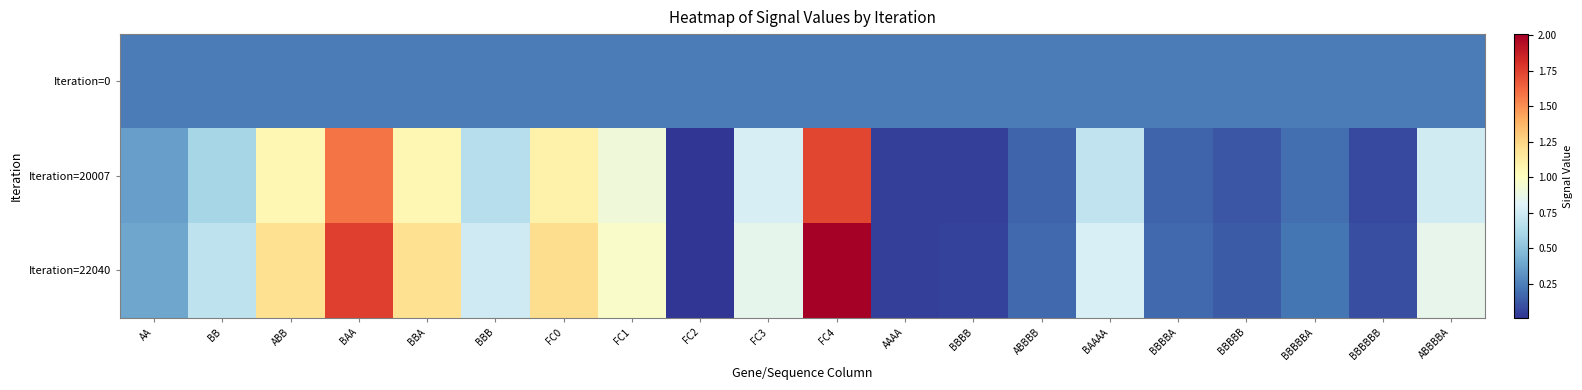

Which label corresponds to the smallest value in the chart?

FC2